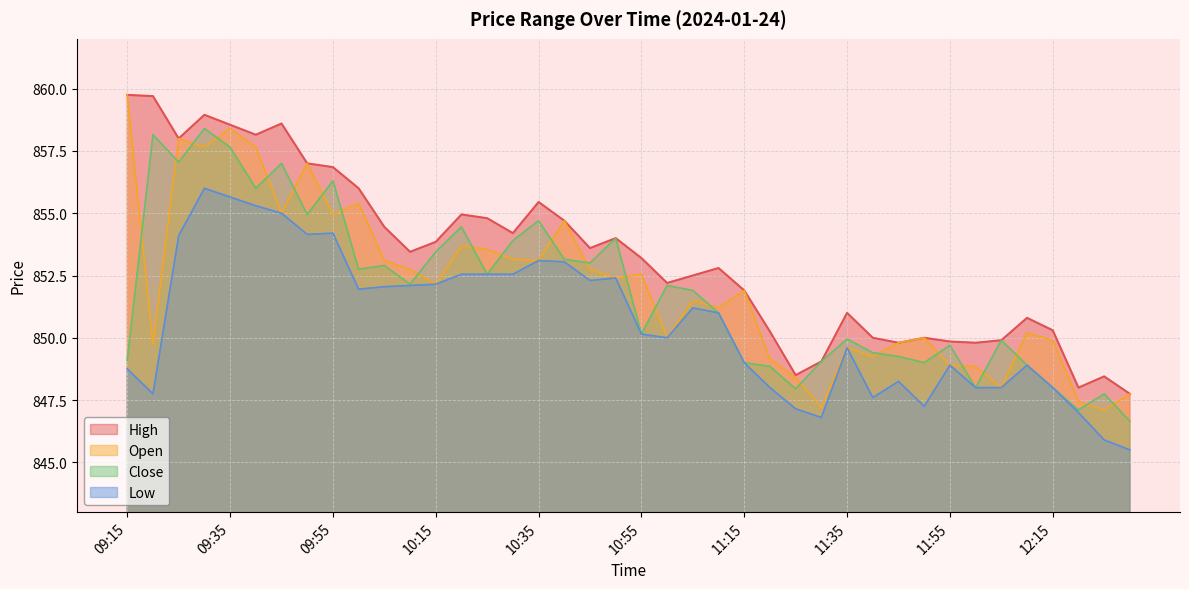

True or false: Low and High cross at least once.

False